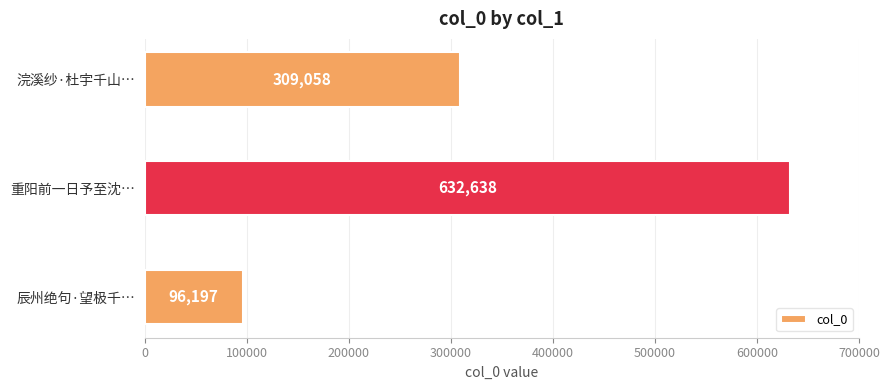

What is the difference between the maximum and minimum values?

536441